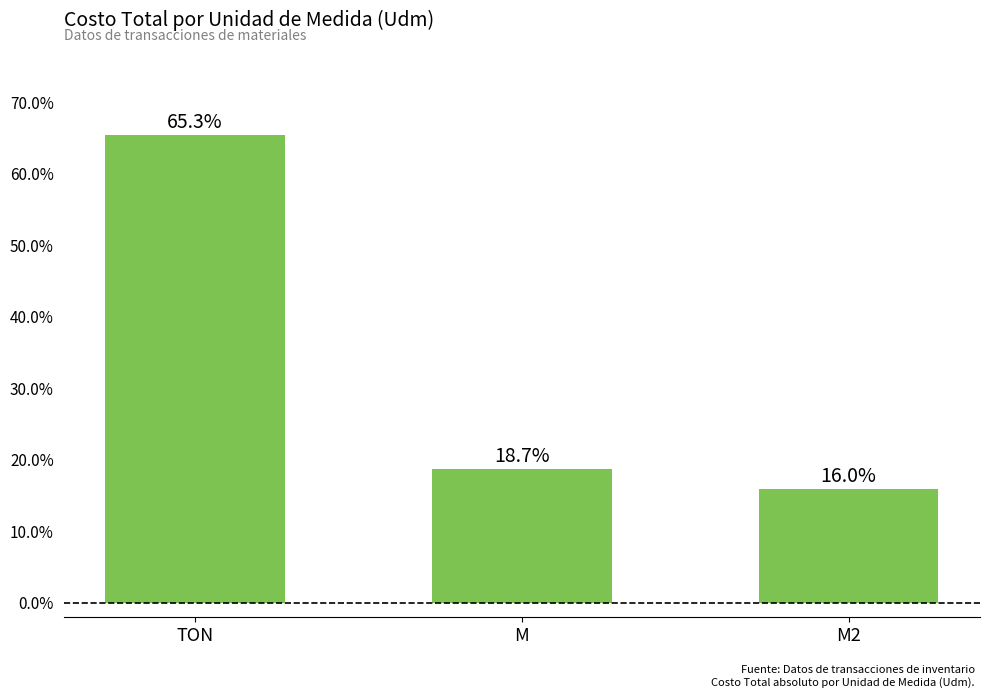

Count the number of values greater than 18.

2